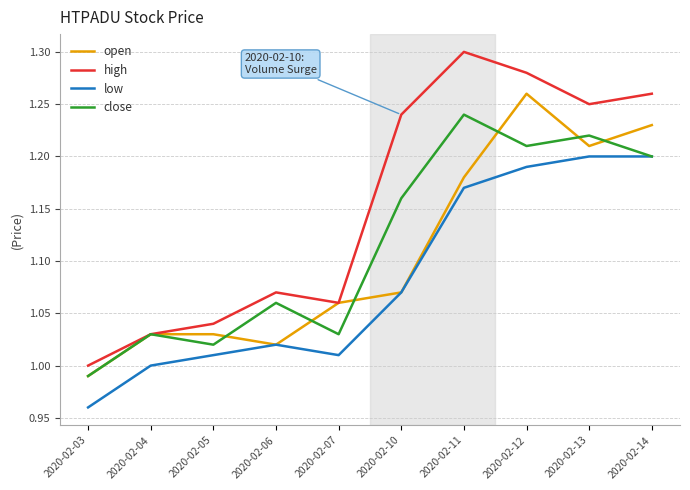

Which series has the largest total across all categories?

high